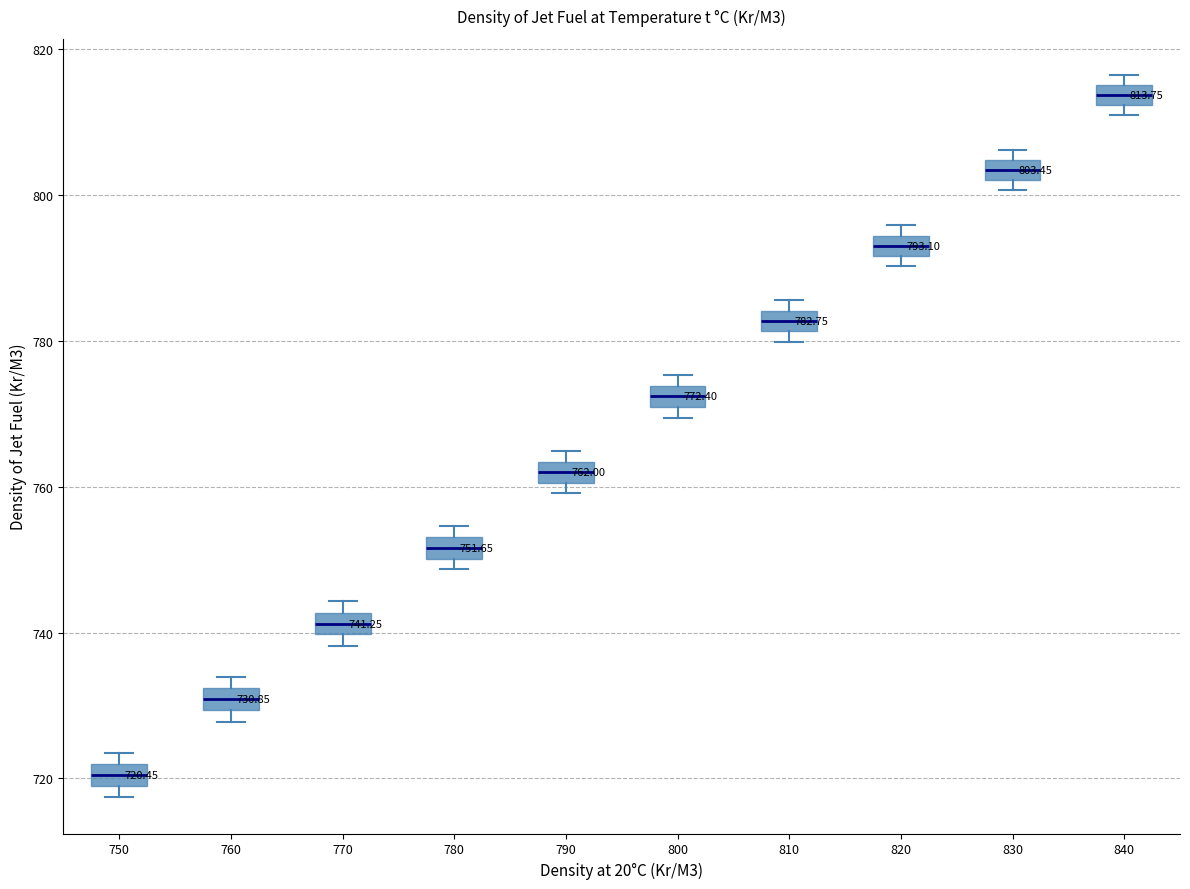

Which box has the lowest median line?

750